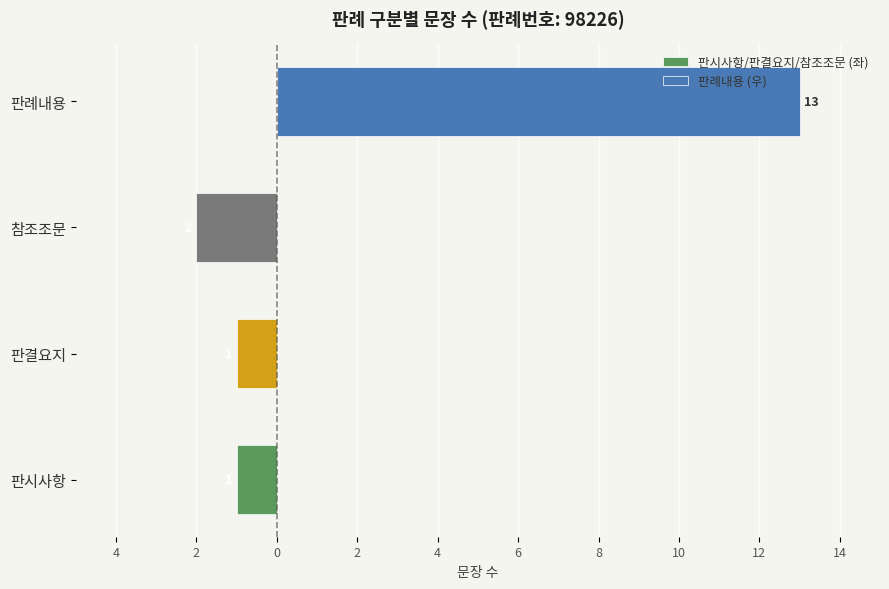

What is the difference between the values at 참조조문 and 판시사항?

1